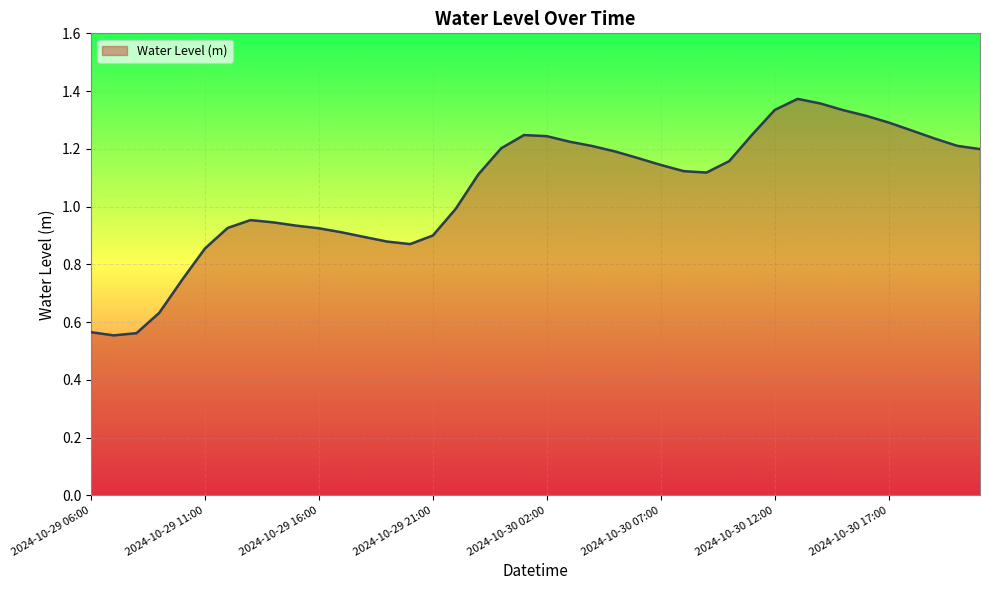

What is the difference between the maximum and minimum values?

0.8